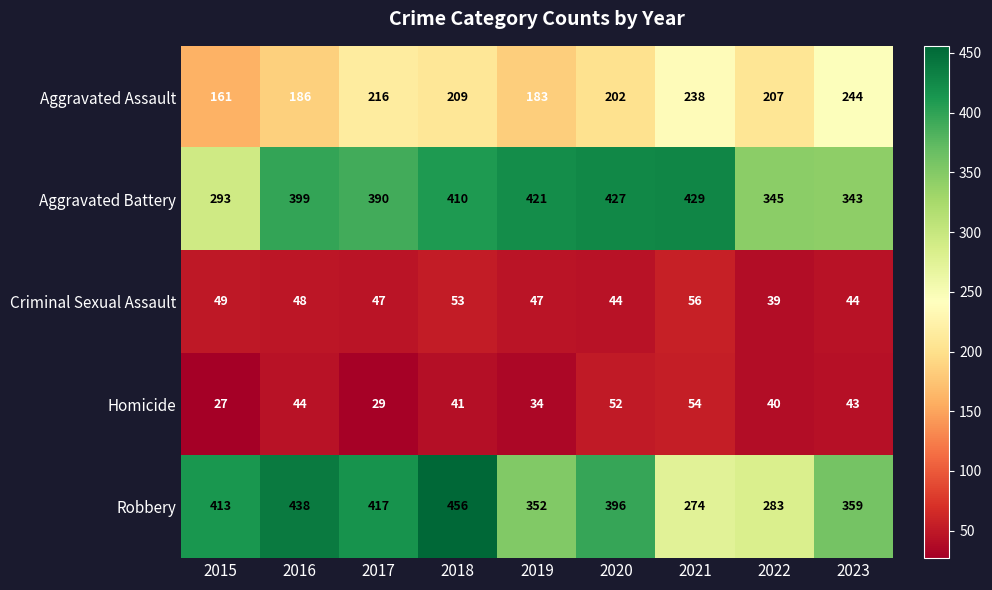

What is the difference between the second highest and second lowest values in the Aggravated Battery series?

84